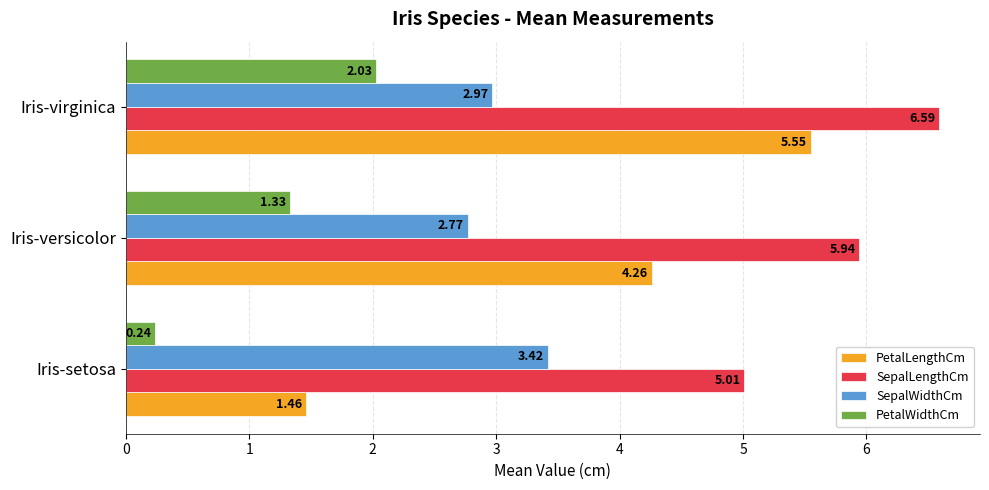

Rank the series by their maximum value, from highest to lowest.

SepalLengthCm, PetalLengthCm, SepalWidthCm, PetalWidthCm